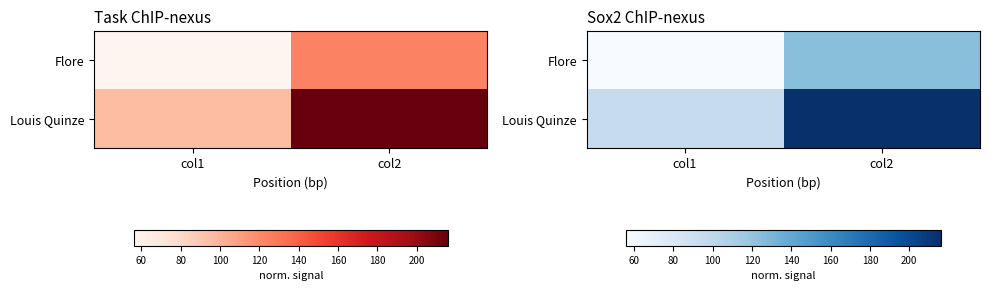

What is the difference between the highest and lowest values at col1?

39